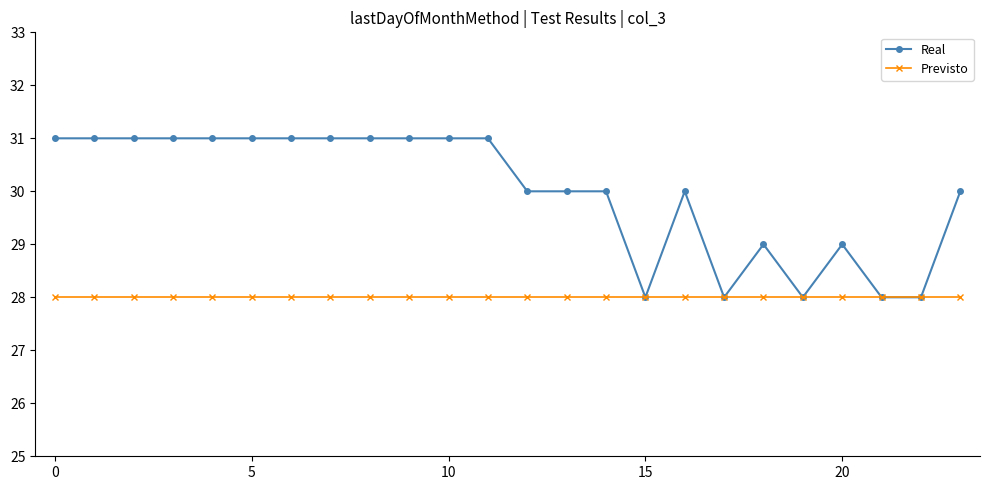

What is the minimum value for Real?

28